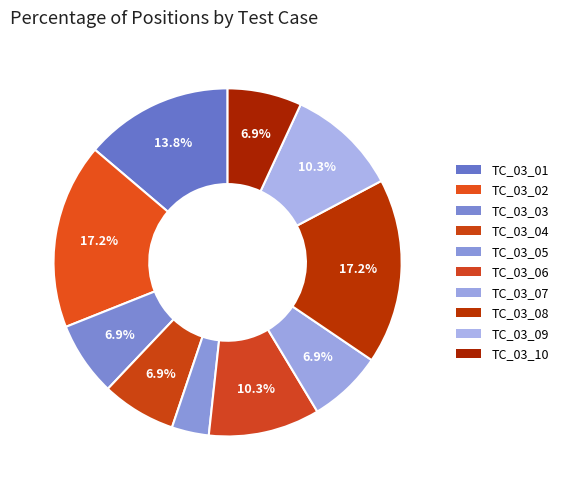

The TC_03_02 slice represents 17% of the pie. True or false?

True